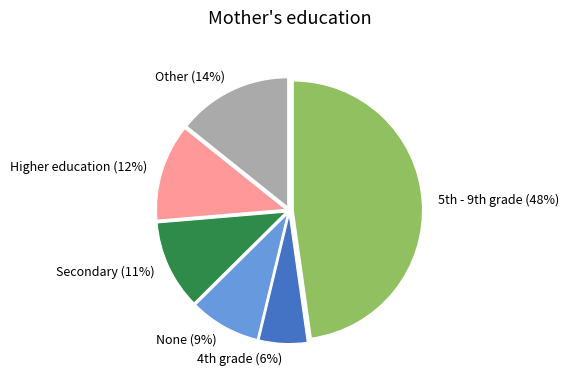

Rank the categories by value from lowest to highest.

4th grade, None, Secondary, Higher education, Other, 5th - 9th grade